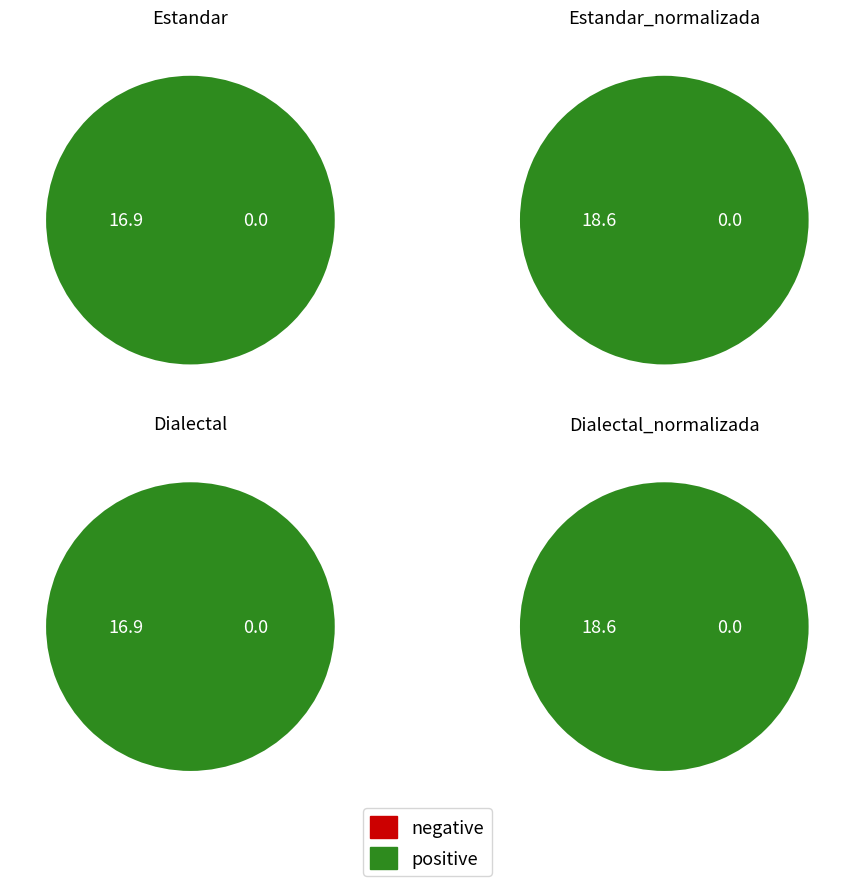

To the nearest percent, what percentage of the pie is Estandar_normalizada?

26%